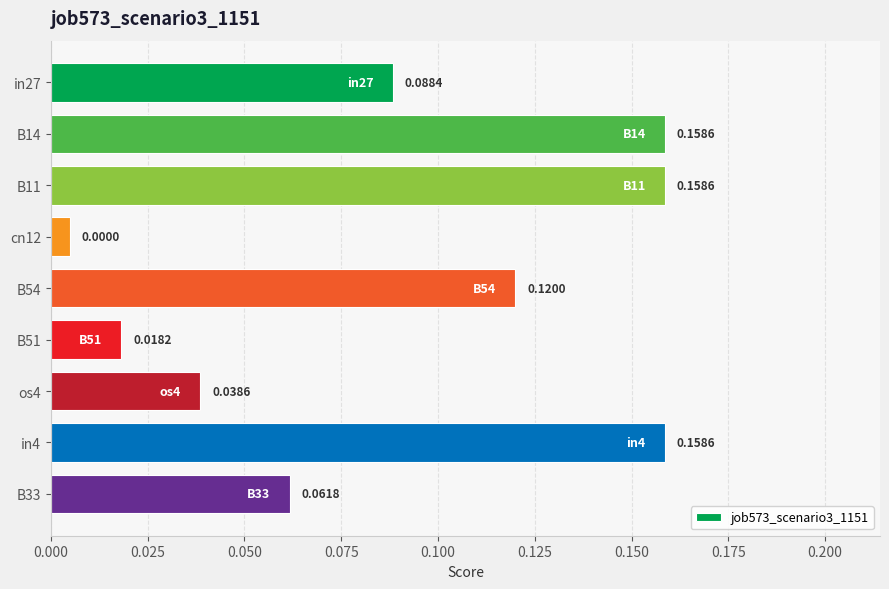

At which label is the value closest to 0?

cn12